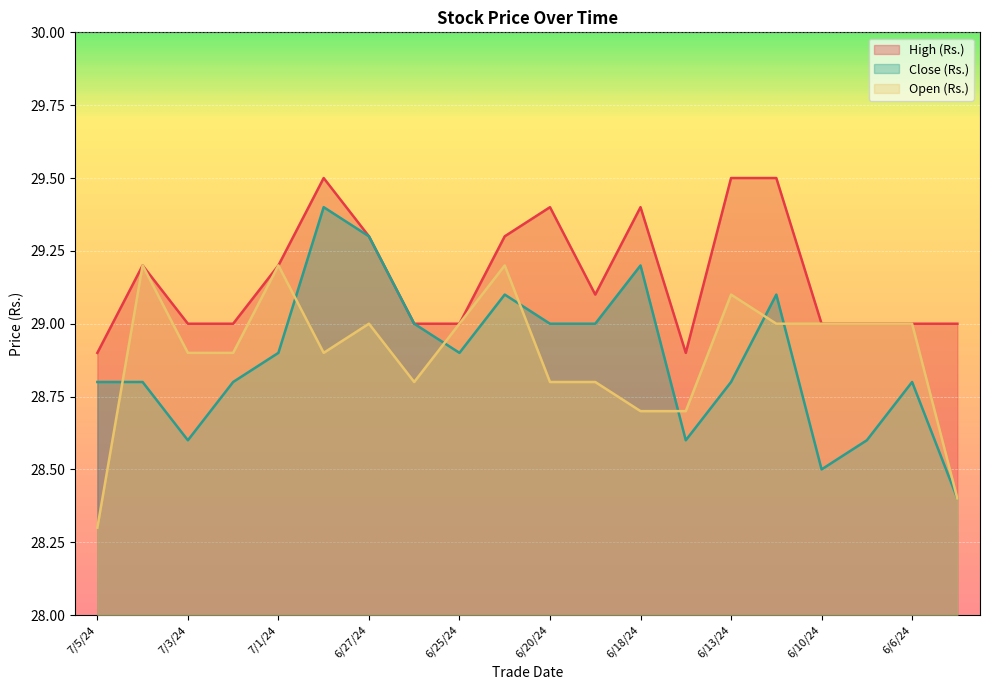

Does the chart display data point markers on the line(s)?

No